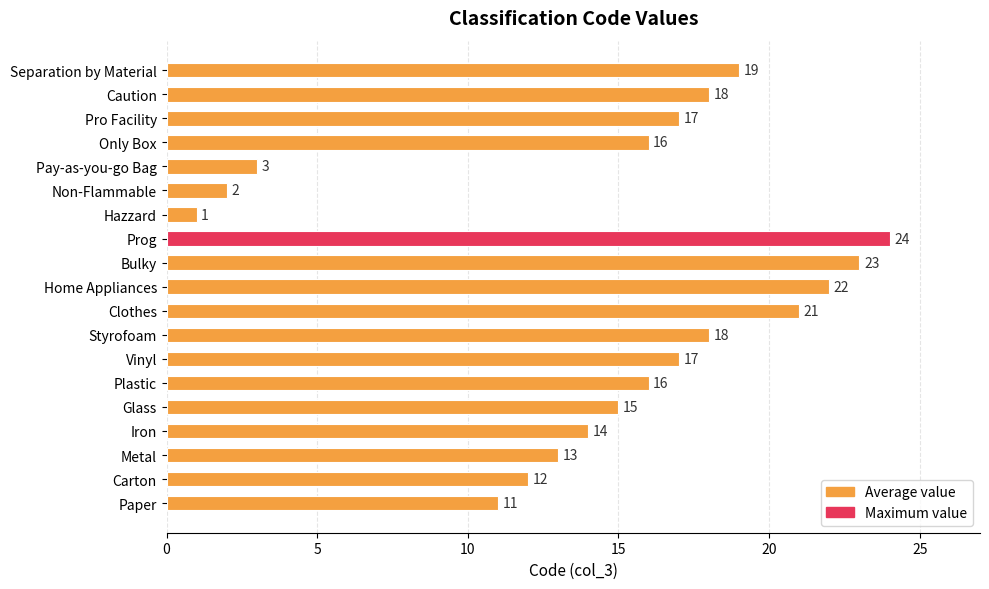

Which category has the highest value across all series?

Prog